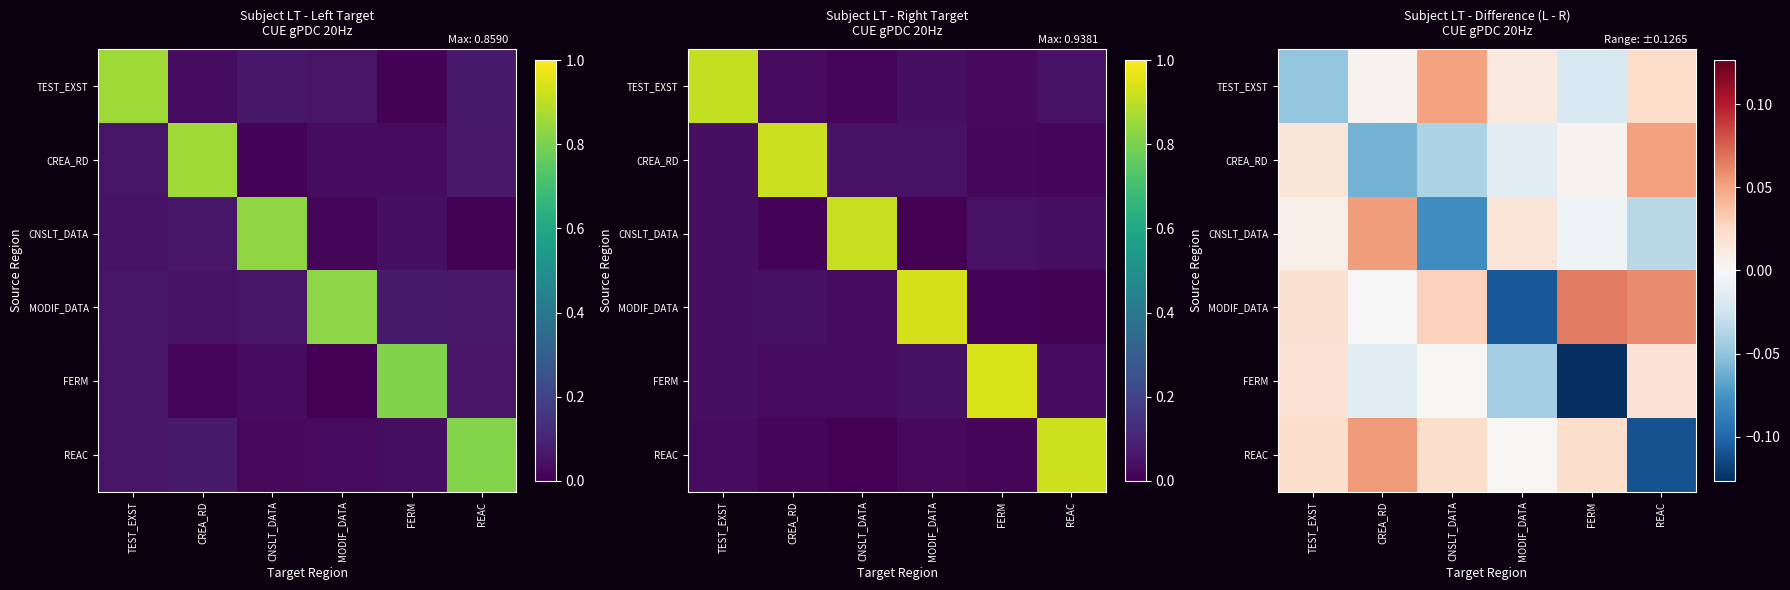

Is the value of TEST_EXST at CNSLT_DATA greater than the value of MODIF_DATA at REAC?

No